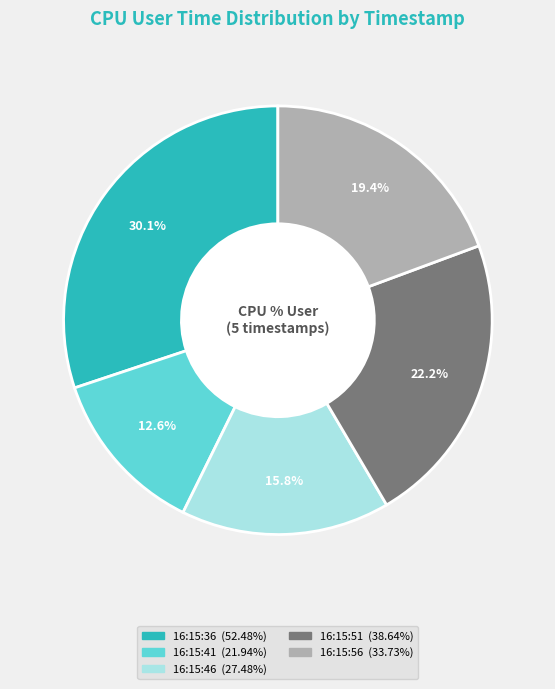

To the nearest percent, what is the combined percentage of 16:15:41 and 16:15:46?

28%